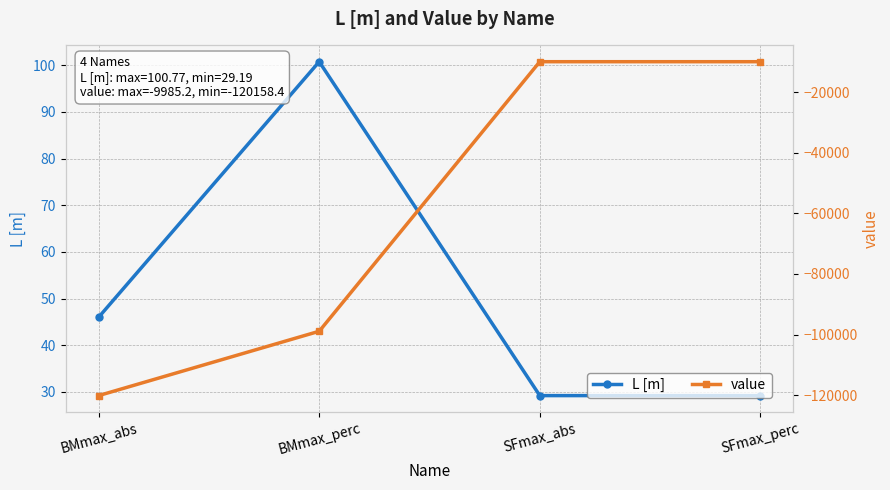

What is the difference between the value values at BMmax_perc and BMmax_abs?

21227.0